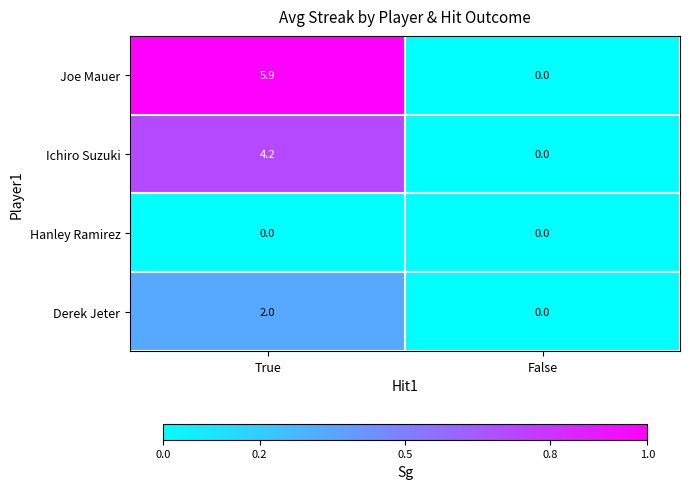

Which series has the largest total across all categories?

Joe Mauer